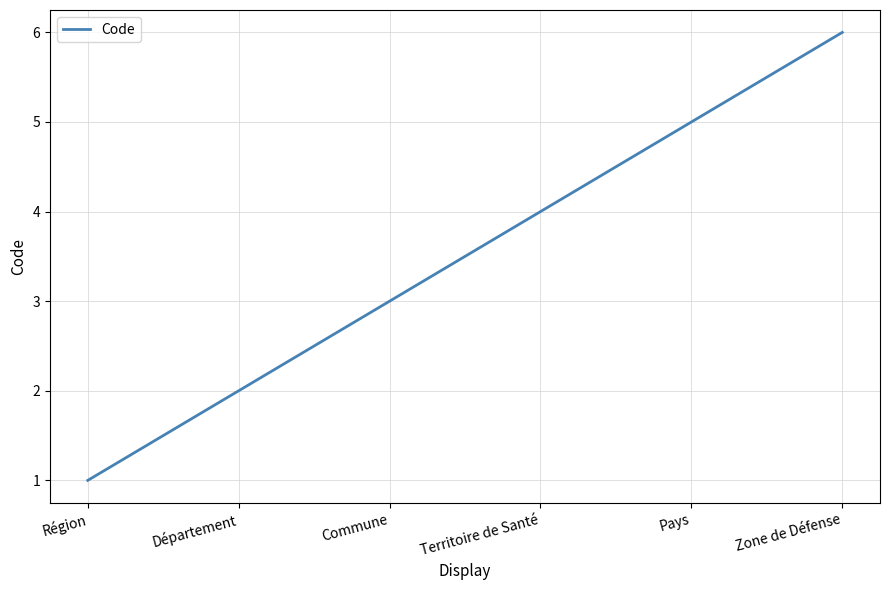

What is the maximum value shown in the chart?

6